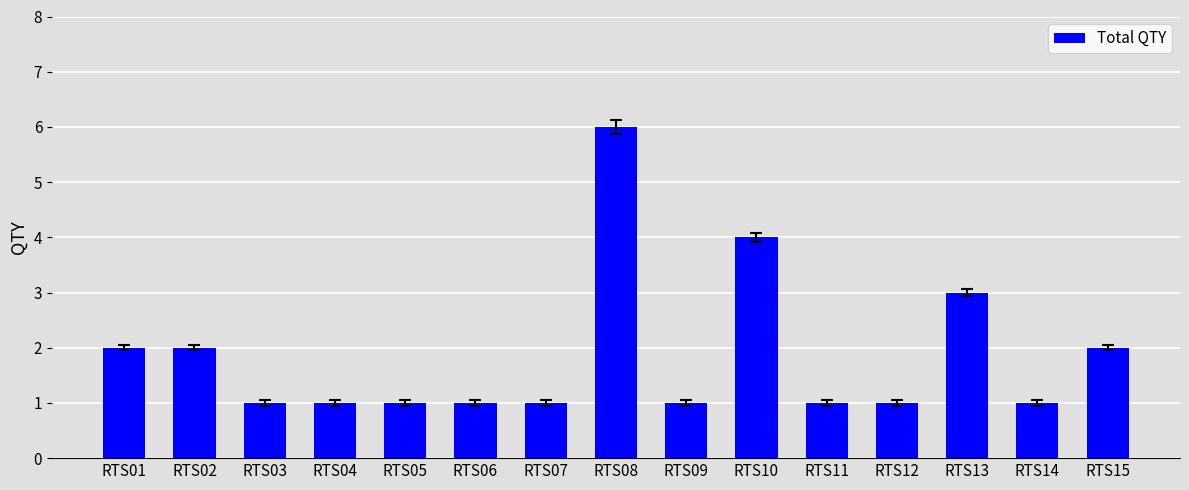

Which has a higher value, RTS12 or RTS10?

RTS10